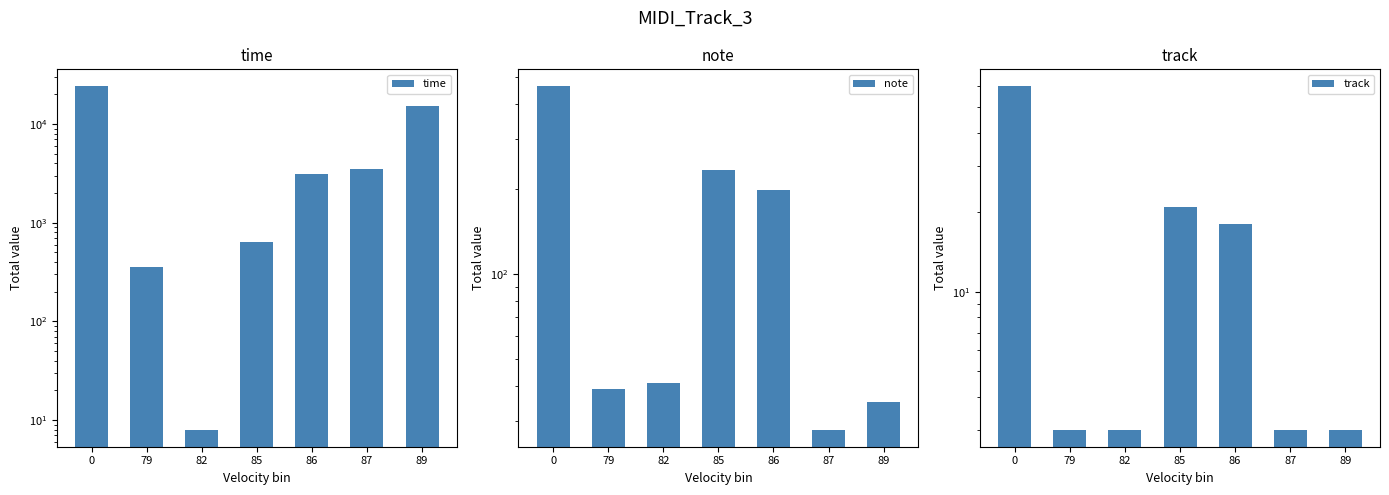

What is the difference between the track values at 82 and 0?

57